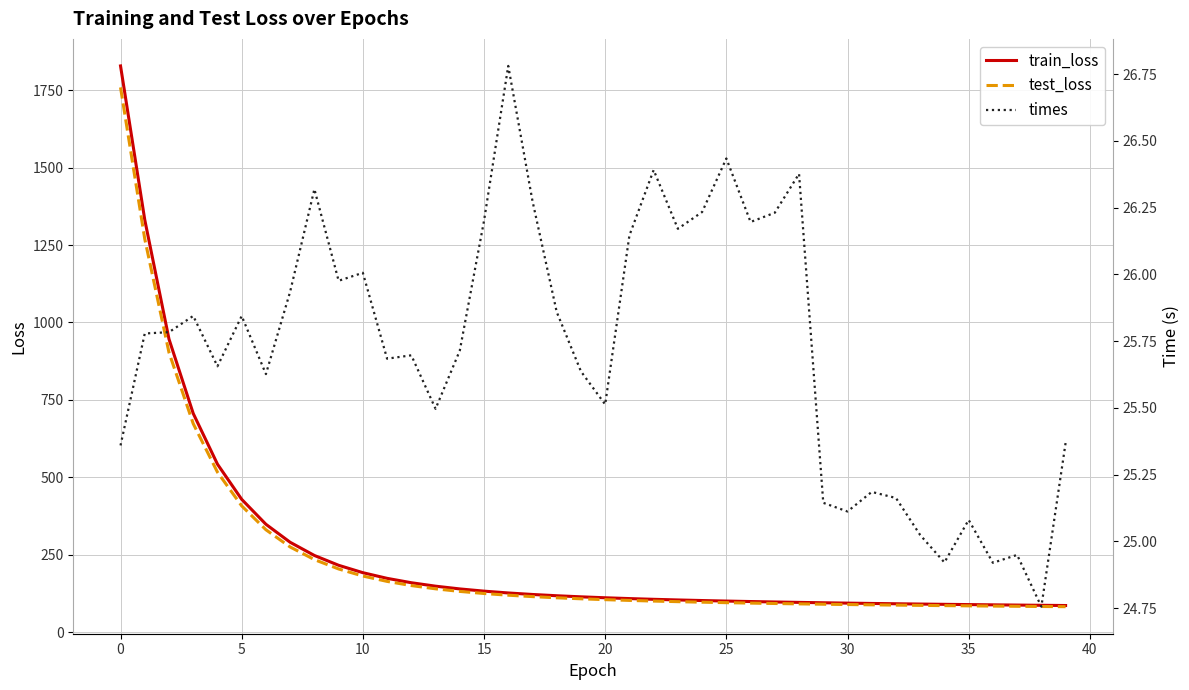

At which label does test_loss first exceed 107?

0